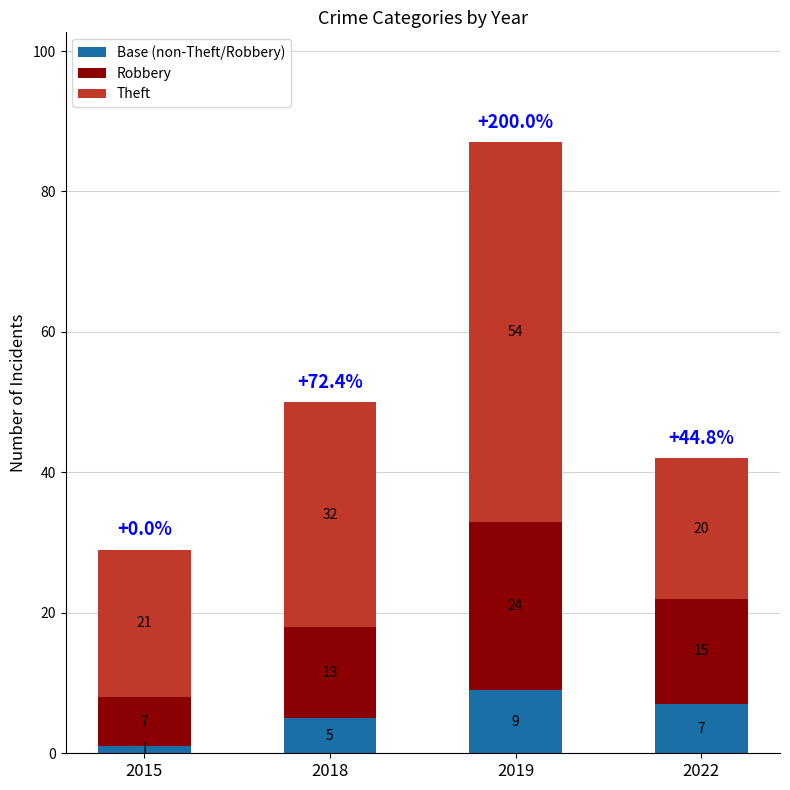

At which category is the sum across all series the highest?

2019